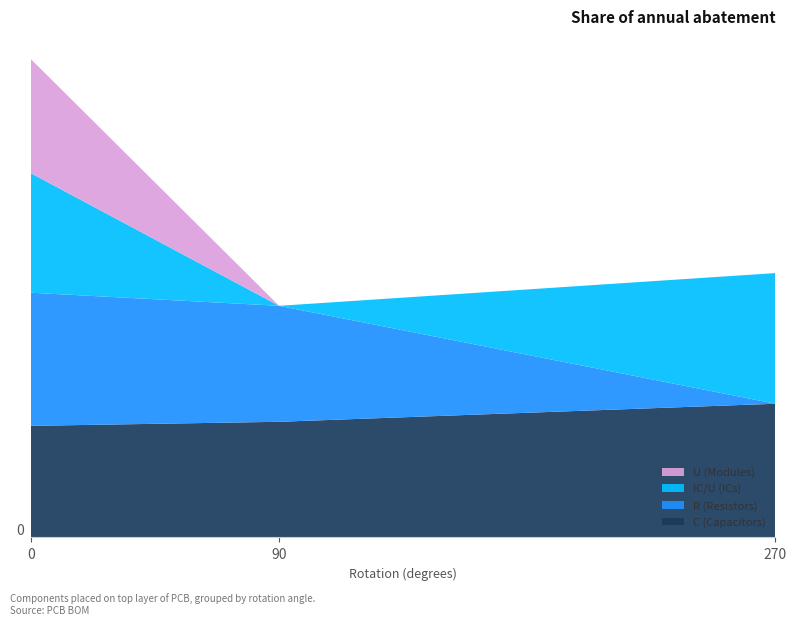

Reading left to right, what are all the values shown in this chart?

C (Capacitors): 0=185.8	90=192.6	270=222.6
R (Resistors): 0=221.7	90=193.1	270=0.0
IC/U (ICs): 0=198.9	90=0.0	270=217.6
U (Modules): 0=190.0	90=0.0	270=0.0